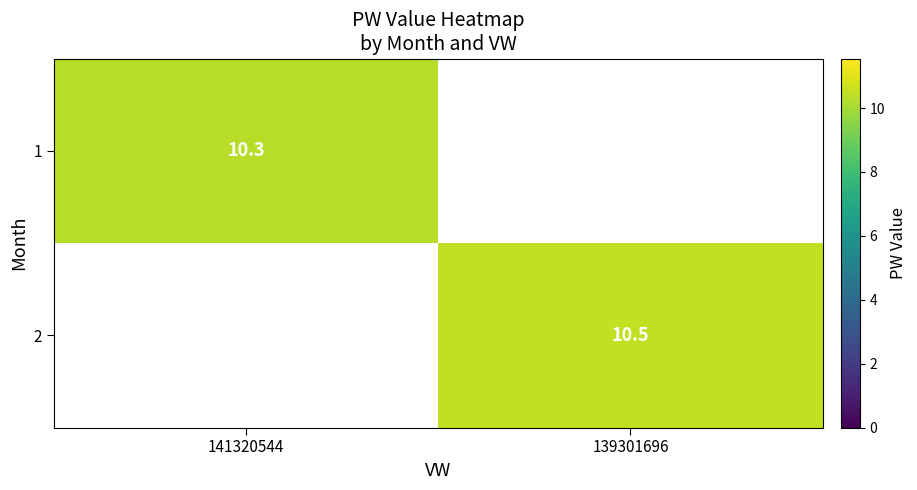

Is it true that 2 equals 10.5 at 139301696?

True